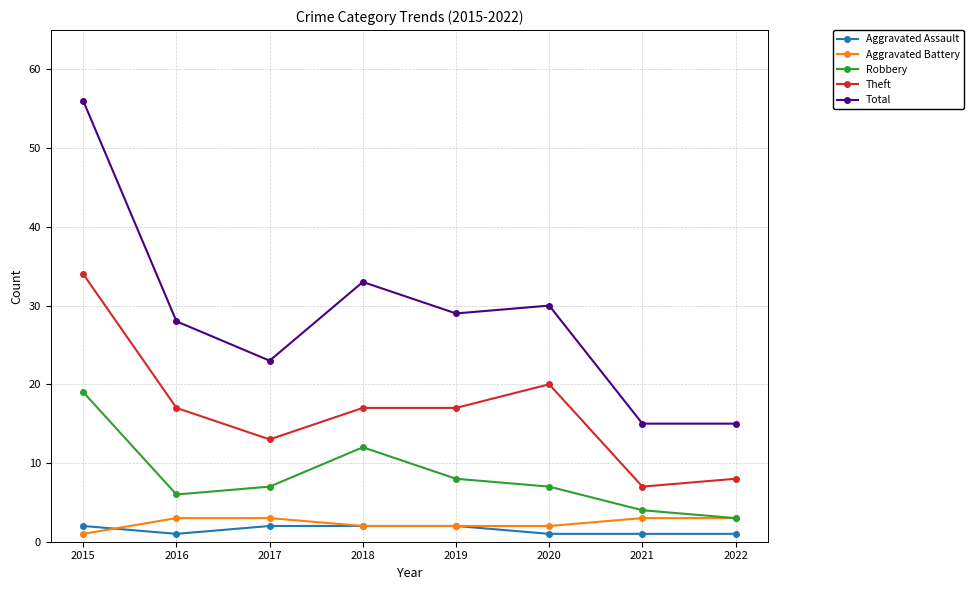

At 2020, list the series in order from smallest to largest.

Aggravated Assault, Aggravated Battery, Robbery, Theft, Total